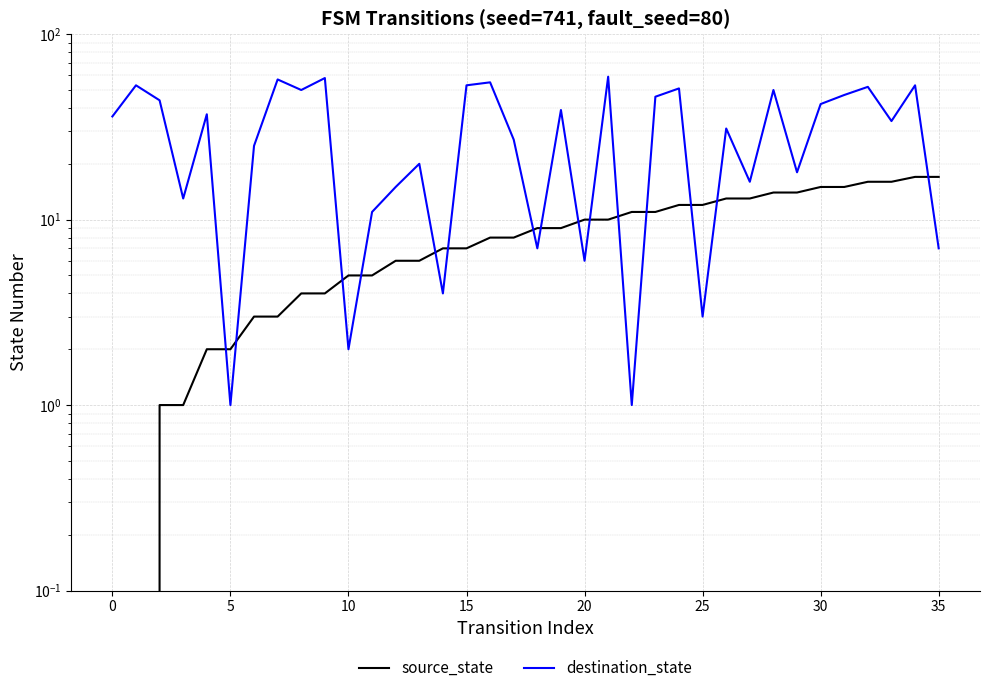

How many lines are shown in the chart?

2